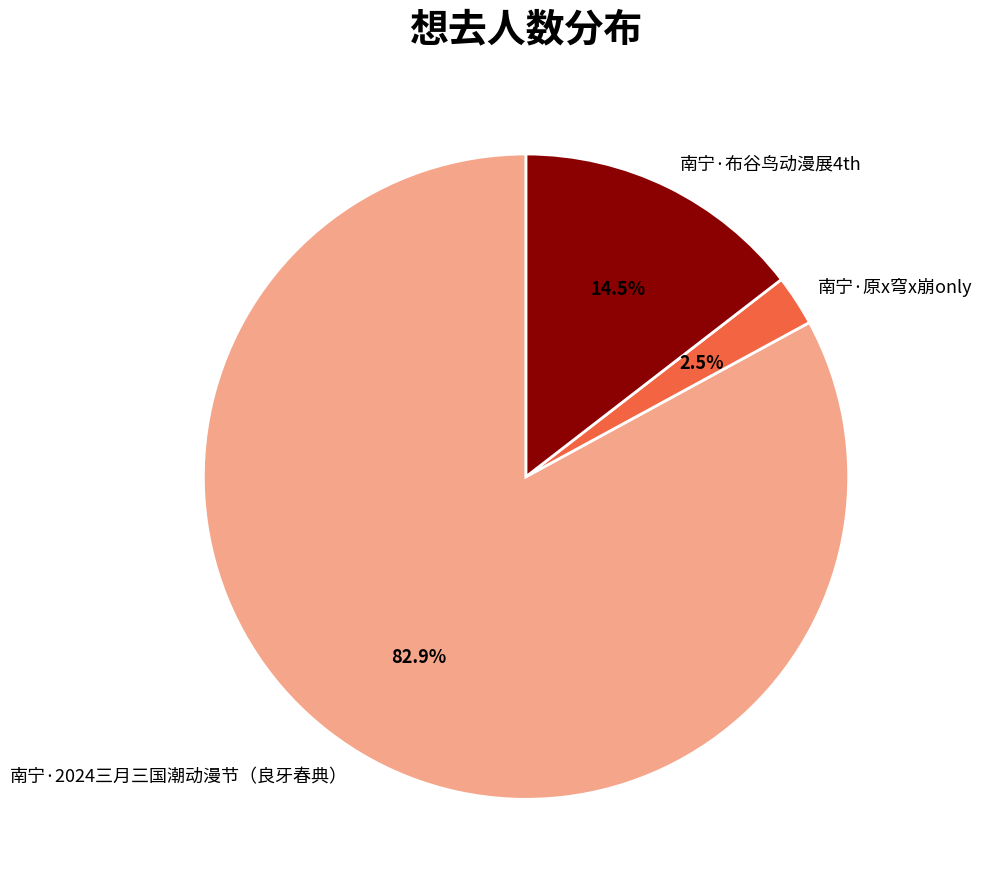

How many segments does this pie chart have?

3